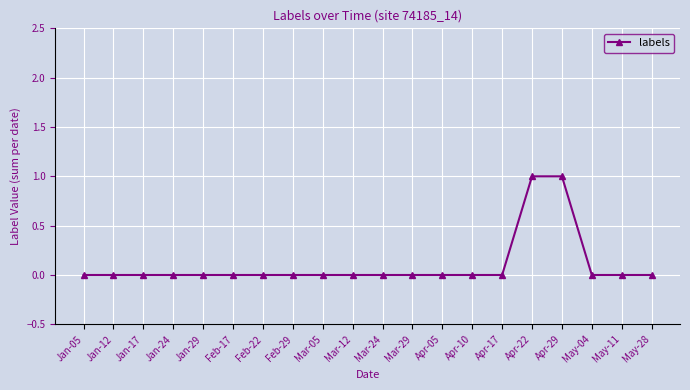

What is the difference between the second highest and minimum values?

1